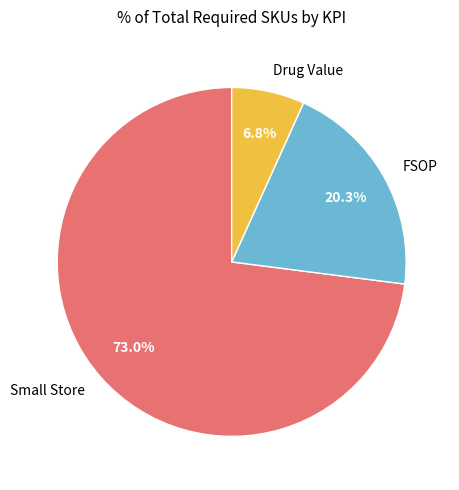

Rank the categories by value from lowest to highest.

Drug Value, FSOP, Small Store